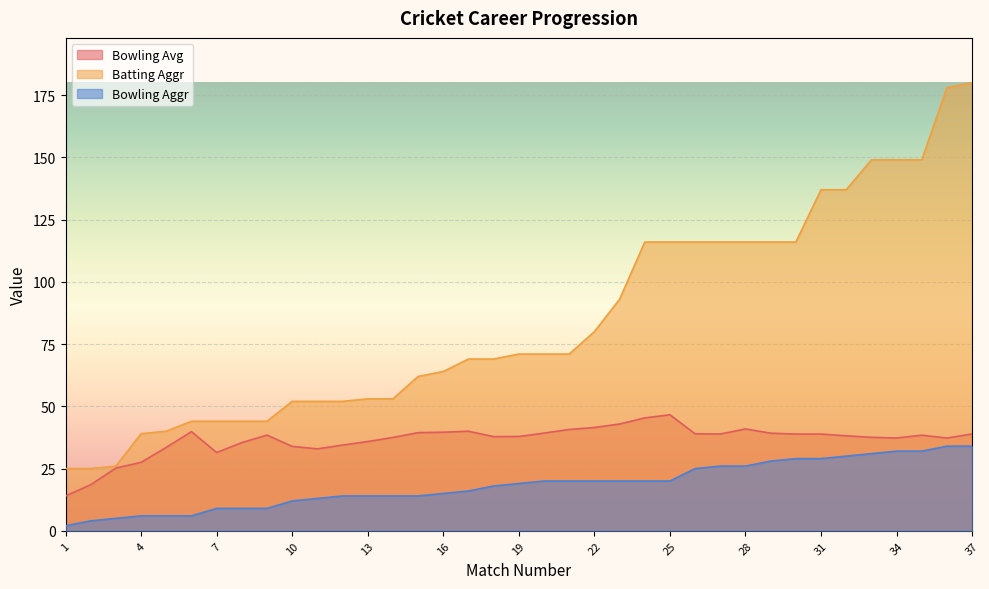

Is it true that Batting Aggr equals 34.4 at 13?

False